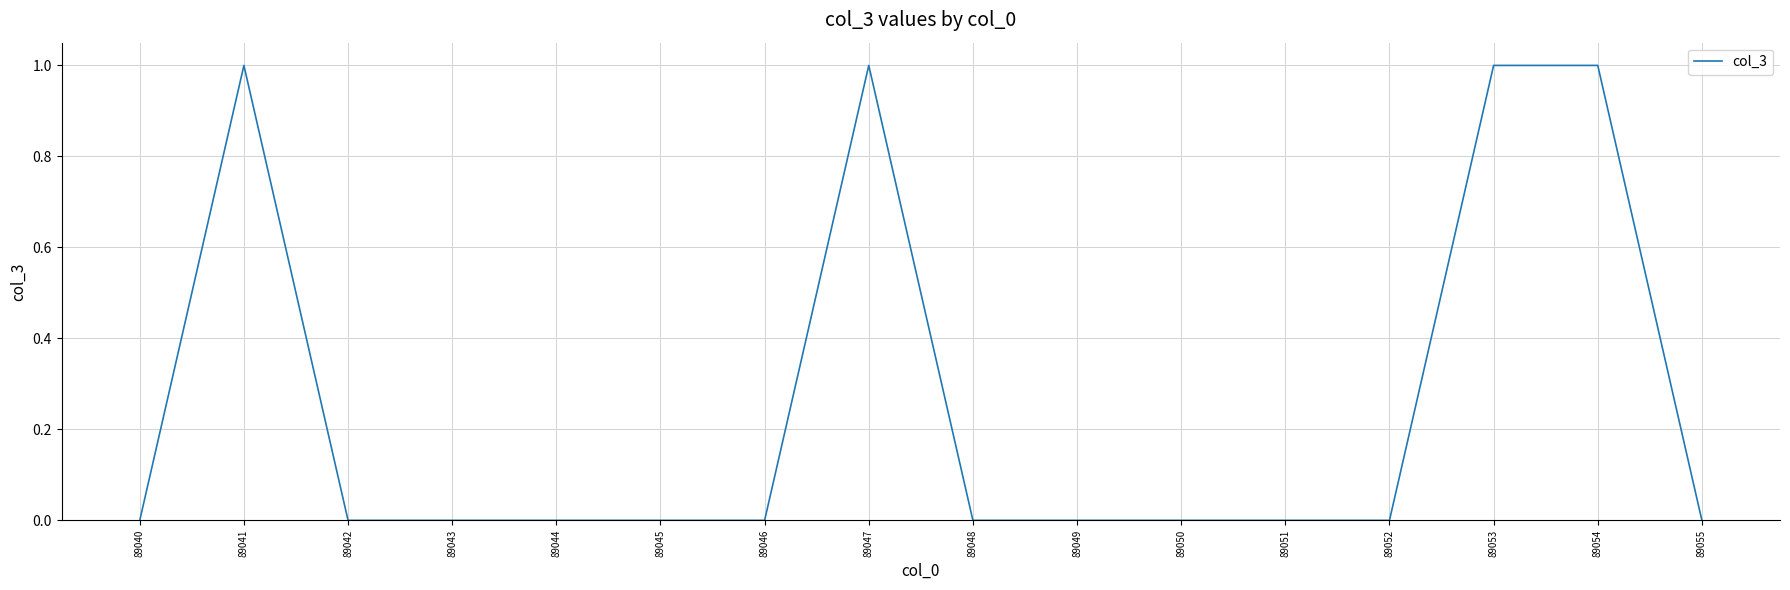

What is the difference between the maximum and minimum values?

1